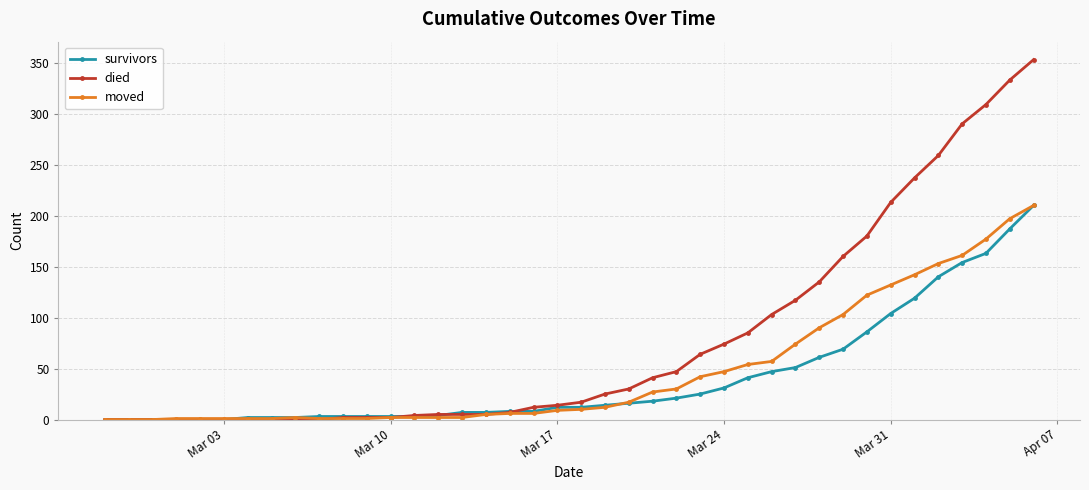

Which series has the largest total across all categories?

died